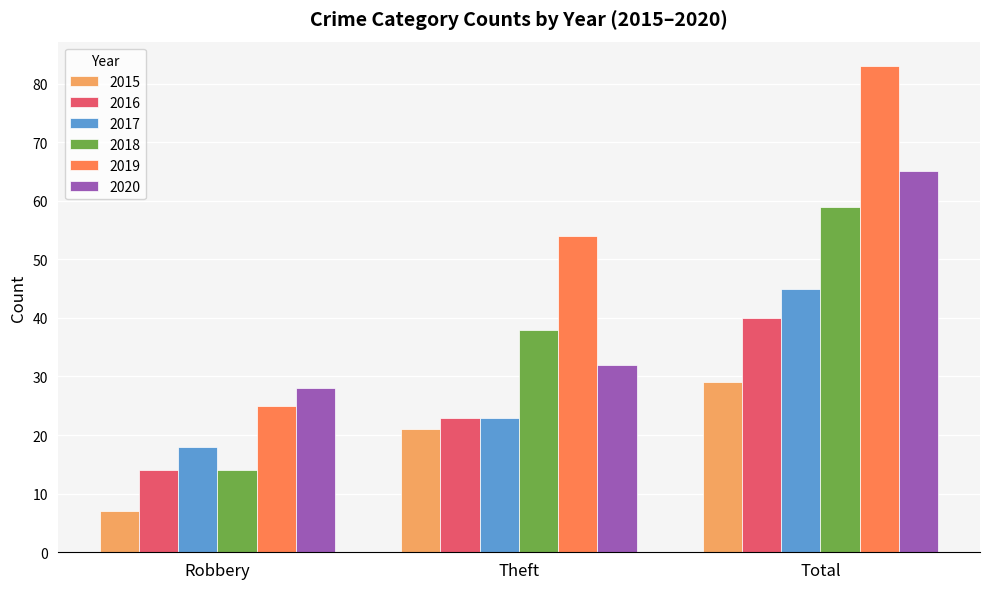

Is it true that 2017 equals 15 at Theft?

False